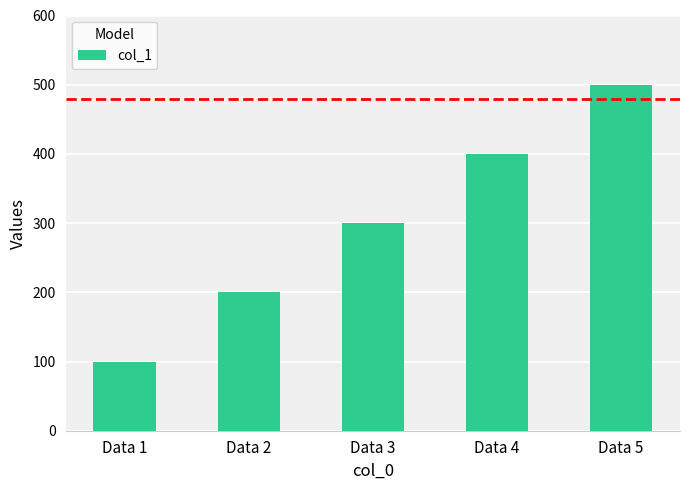

How many distinct data groups are displayed?

1